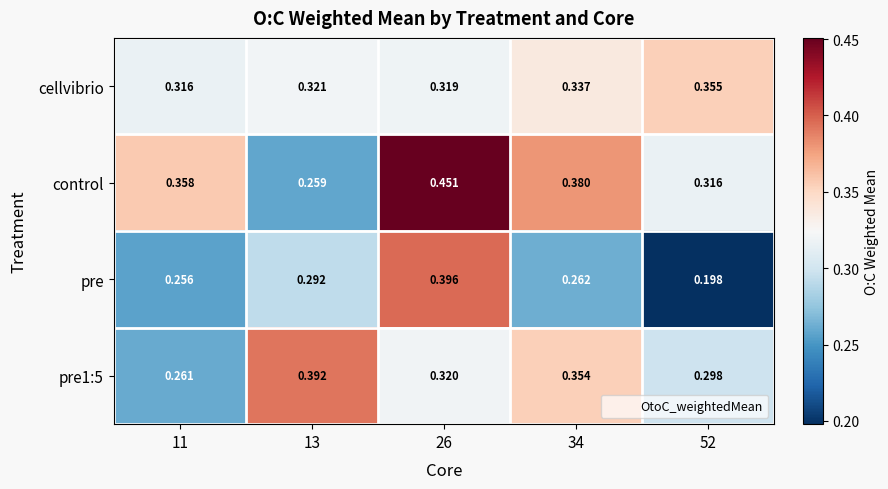

Between 26 and 52, which series saw the biggest shift?

pre